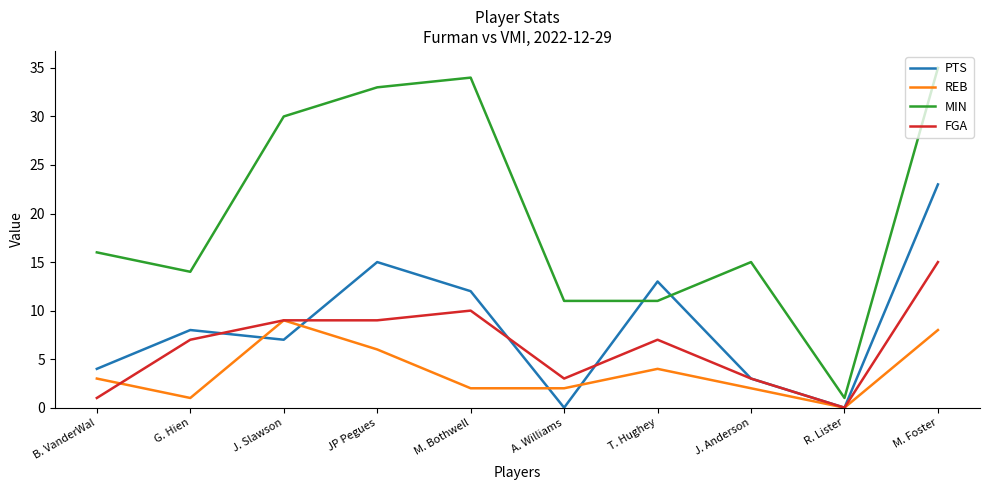

Read the MIN value at M. Foster.

35